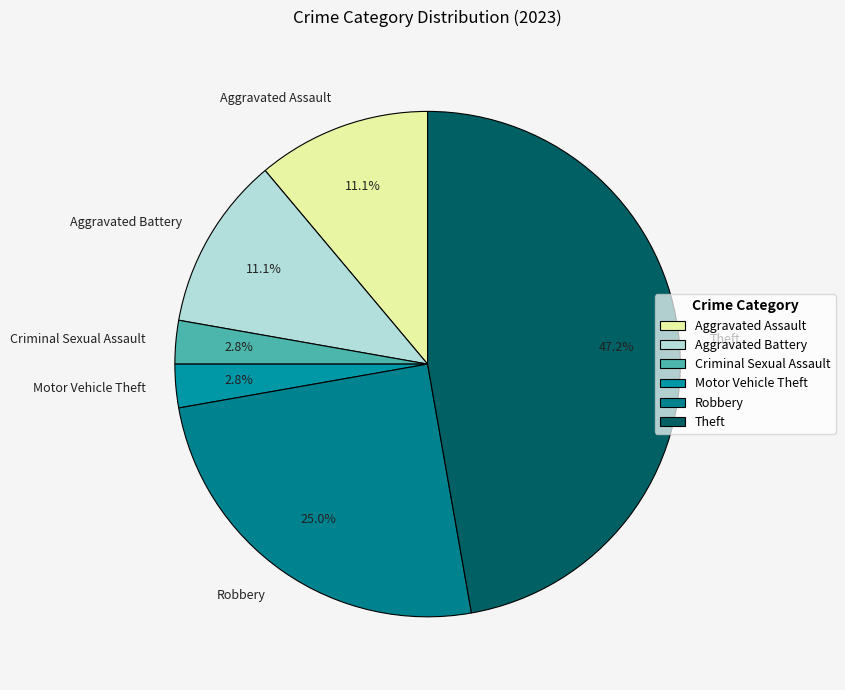

What is the largest slice in the pie chart?

Theft